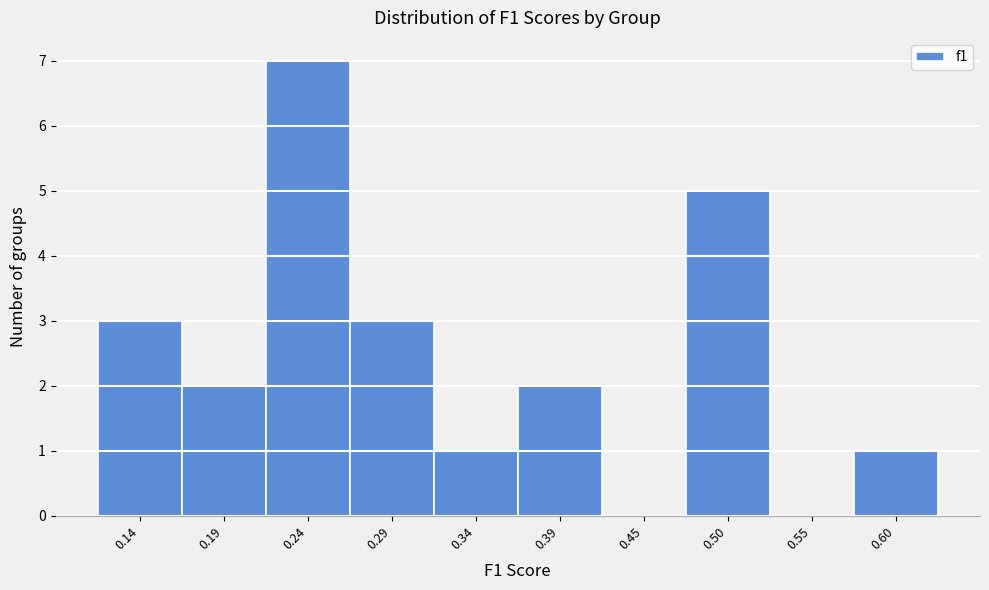

Reading right to left, transcribe all the data shown in this chart.

0.60=1	0.55=0	0.50=5	0.45=0	0.39=2	0.34=1	0.29=3	0.24=7	0.19=2	0.14=3